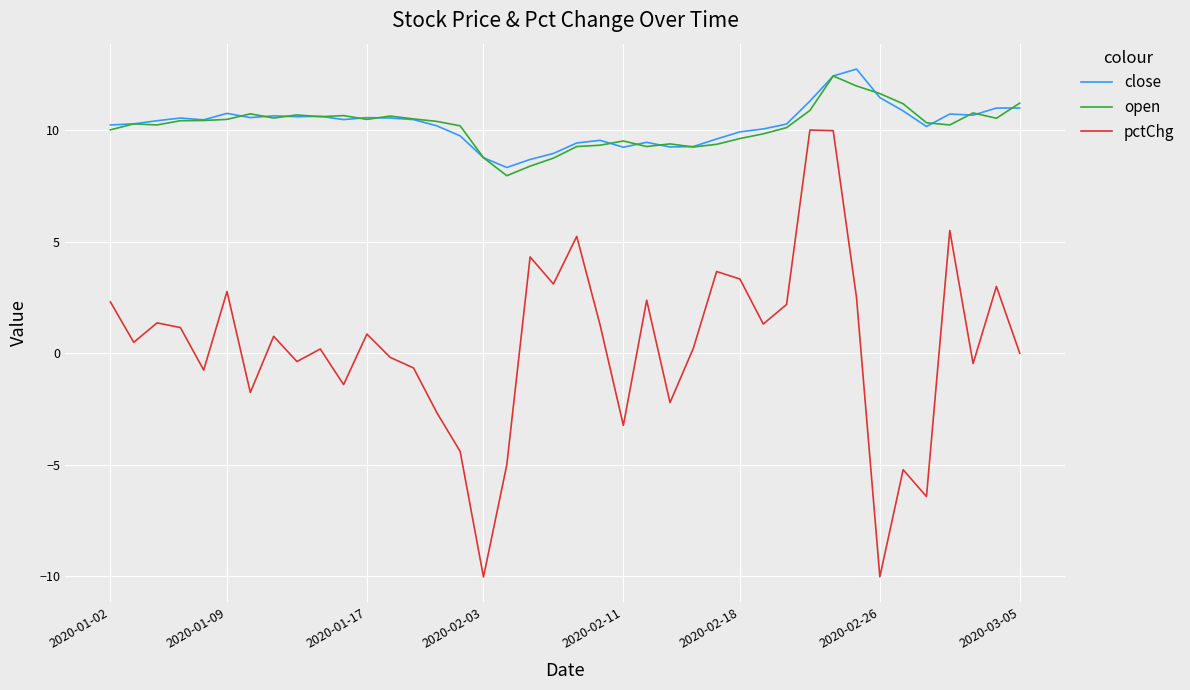

True or false: open and pctChg intersect in this chart.

False